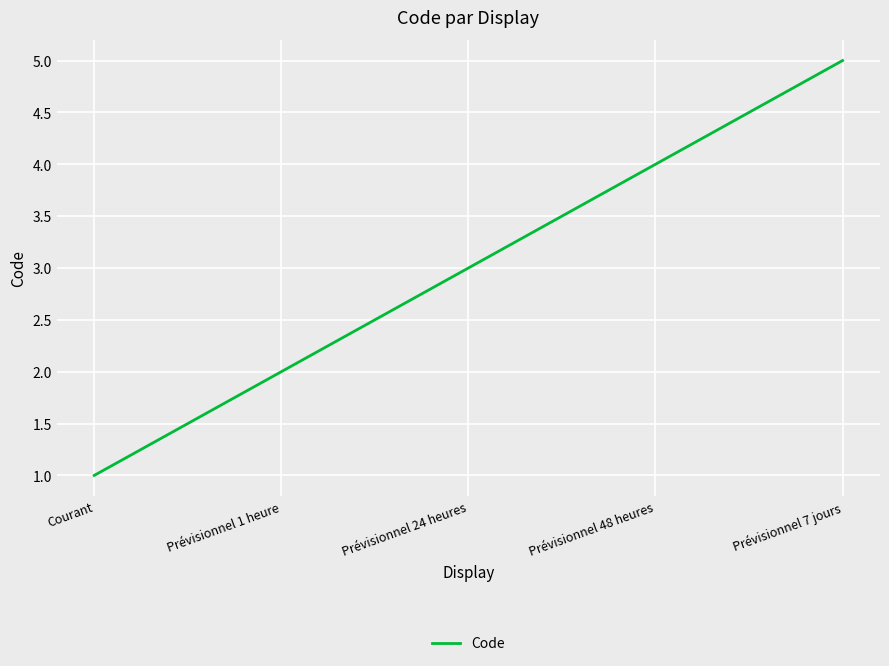

True or false: the data has more than 2 interior local peaks.

False